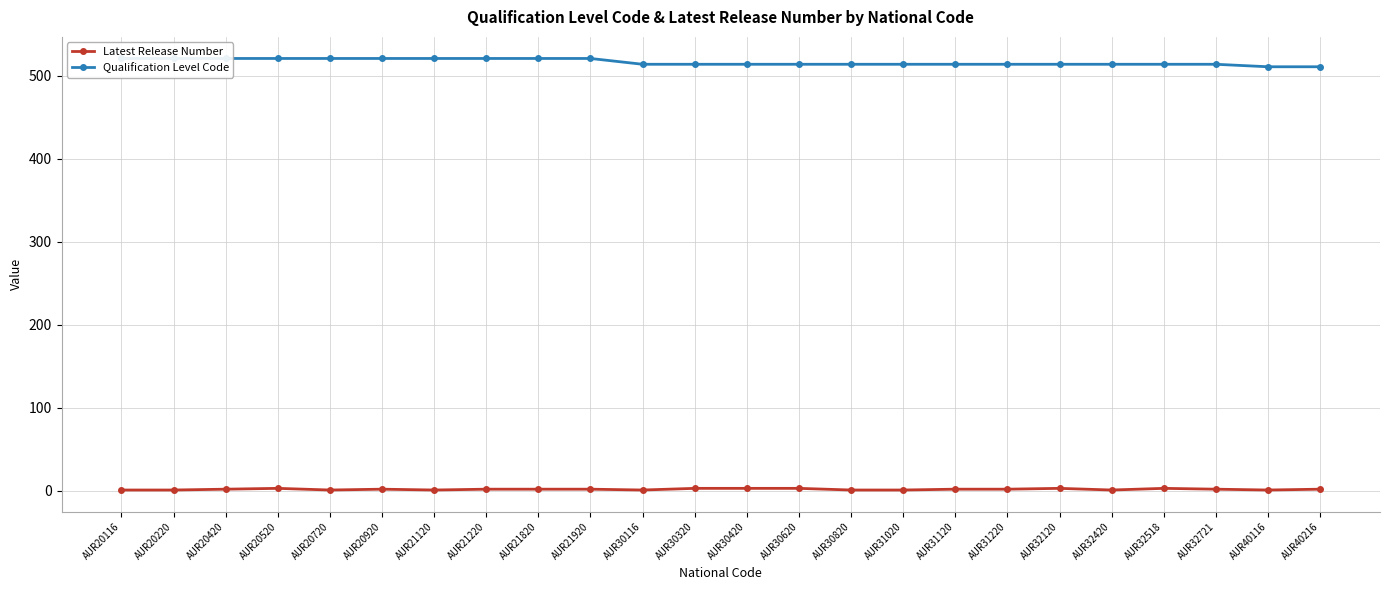

What are all the series names shown in the legend?

Latest Release Number, Qualification Level Code